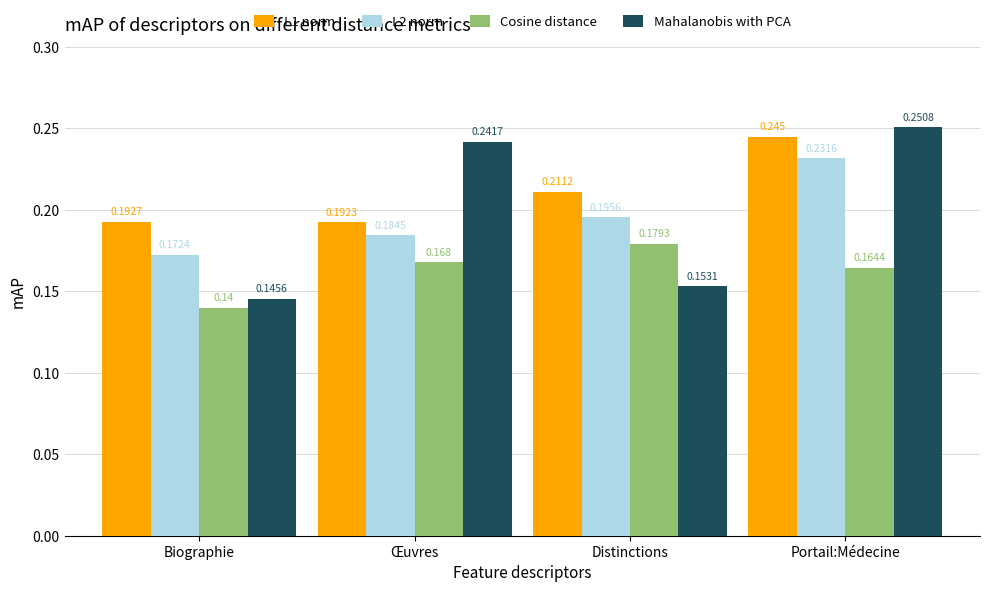

List the labels in order of Cosine distance value, largest first.

Distinctions, Œuvres, Portail:Médecine, Biographie